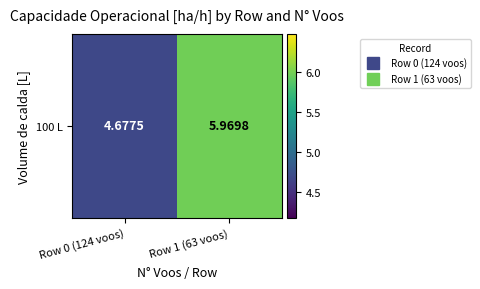

Count the values in the range 4 to 5.

1